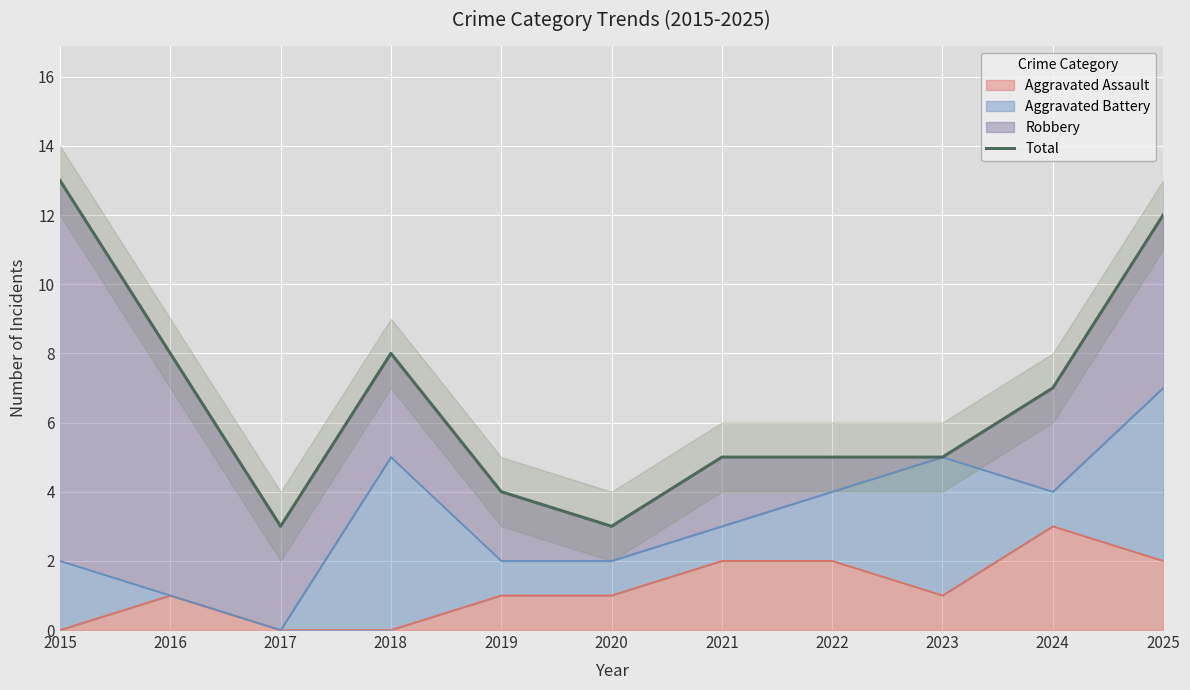

How many interior local valleys (lower than both neighbors) does the data have?

2